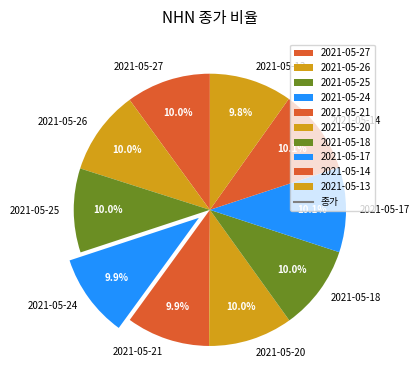

Is it true that 2021-05-20 is 10% of the pie?

True